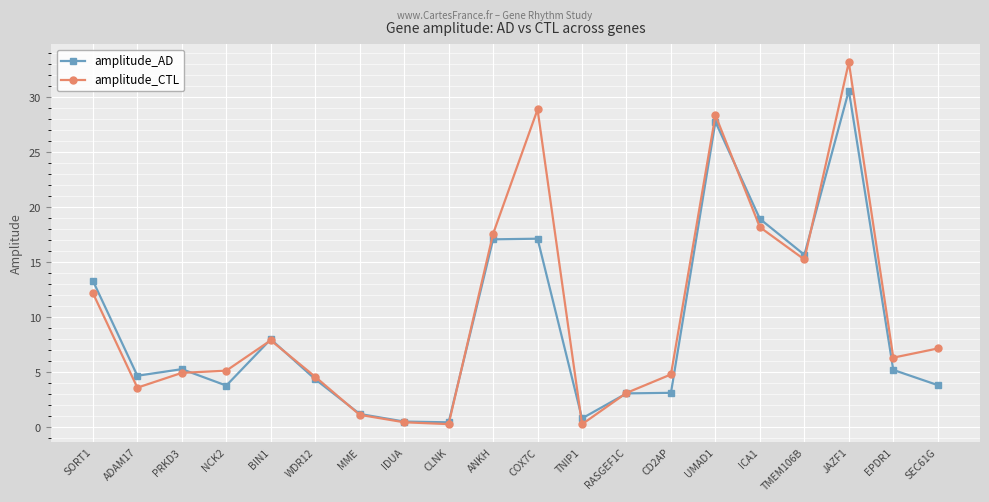

Where is amplitude_CTL nearest to the value 16?

TMEM106B